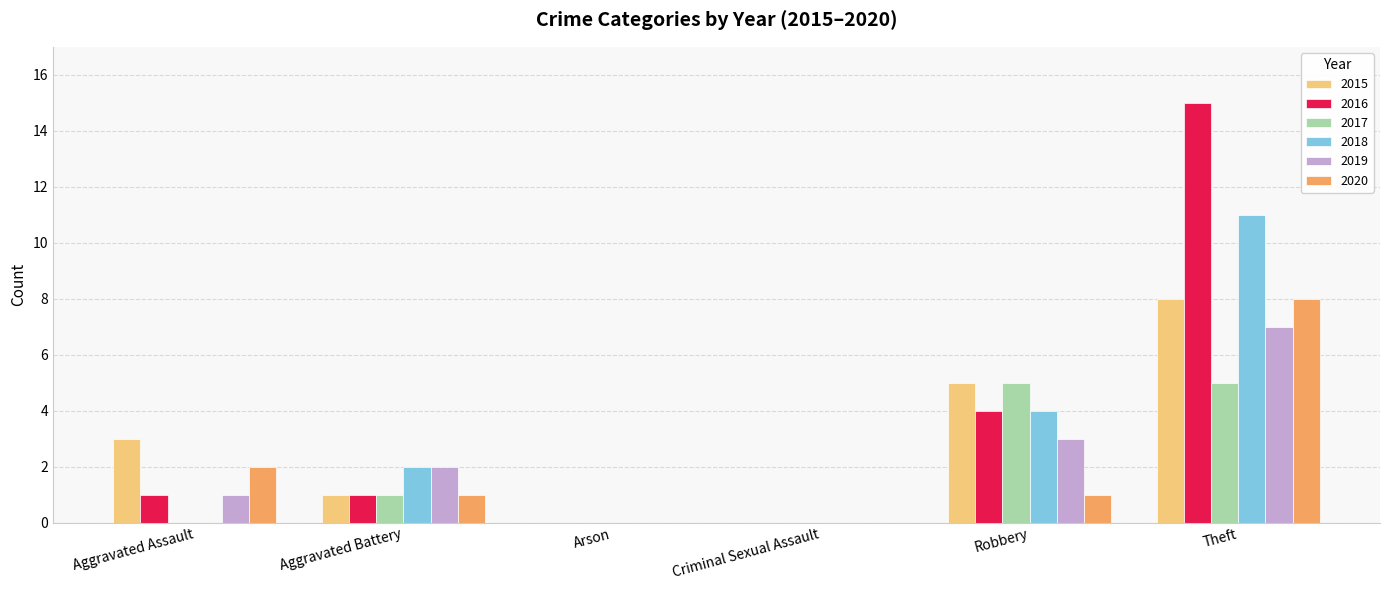

What is the maximum value for 2018?

11